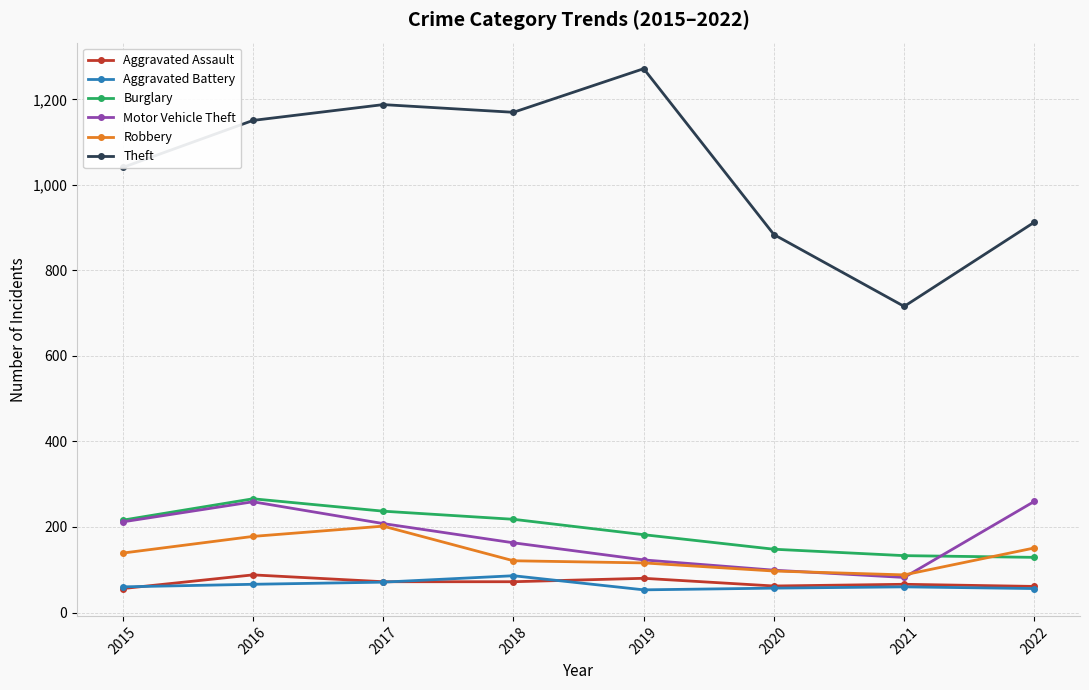

What is the spread (max minus min) of values at 2021?

656